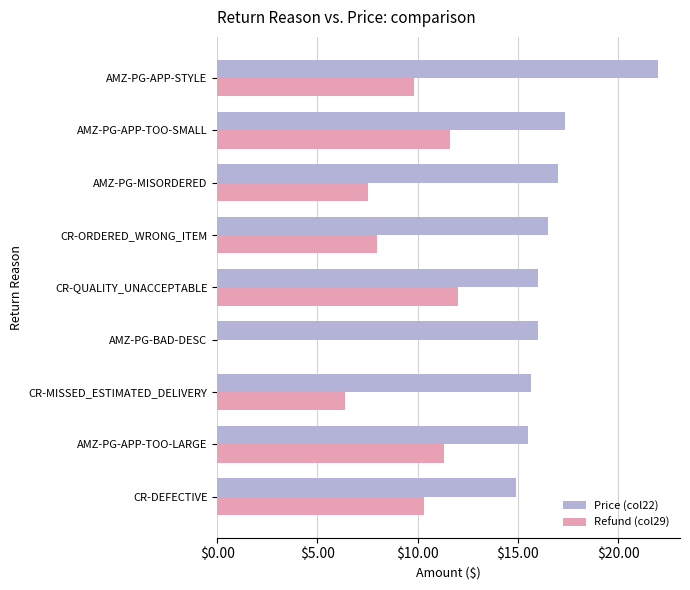

Between CR-QUALITY_UNACCEPTABLE and AMZ-PG-MISORDERED, which series saw the biggest shift?

Refund (col29)